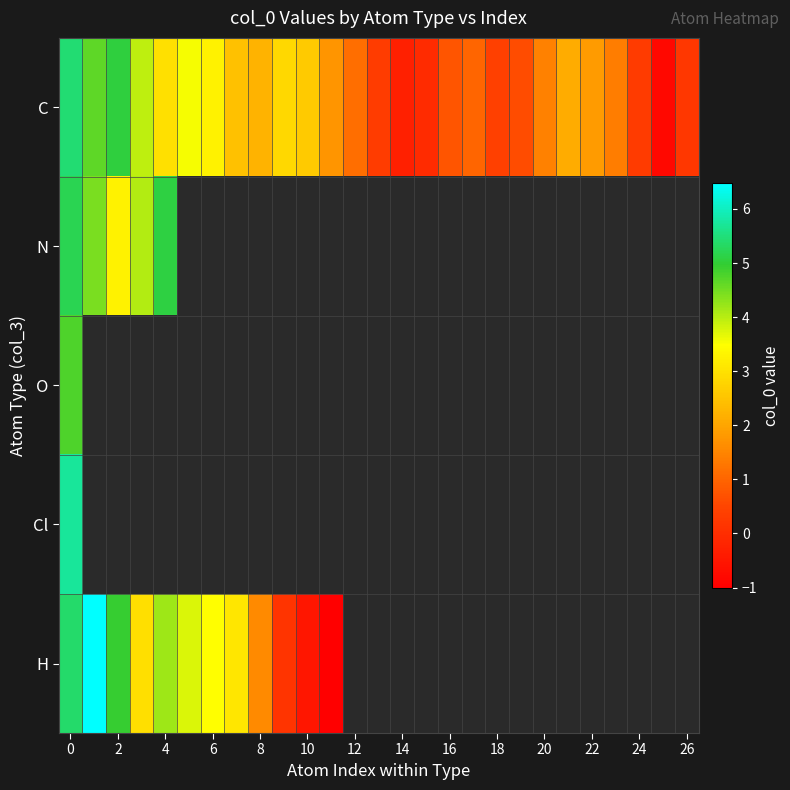

What is the difference between the second highest and minimum values in the C series?

5.8